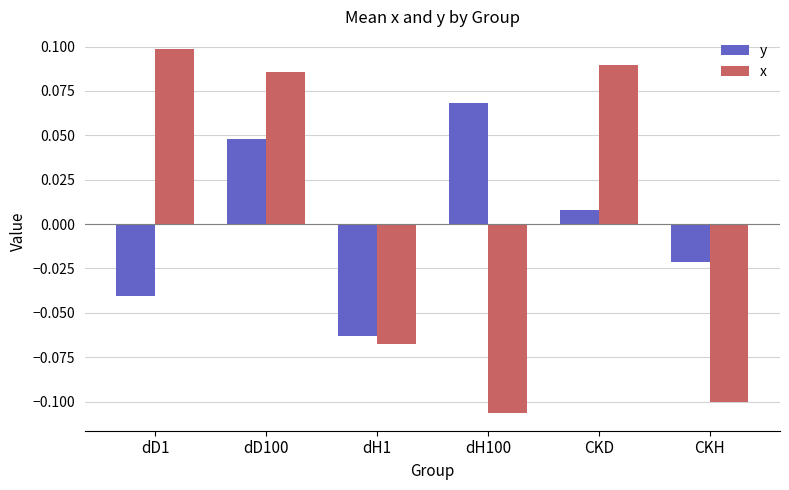

At which category is the sum across all series the highest?

dD100